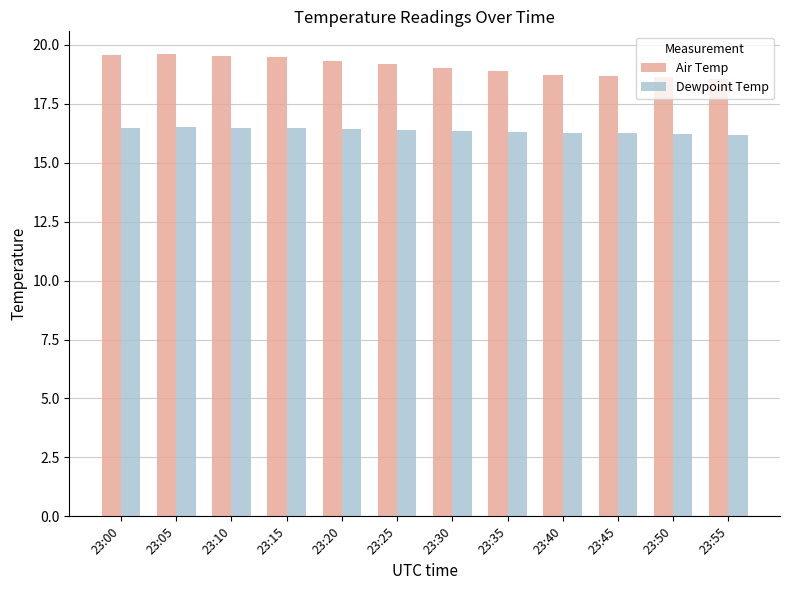

What is the maximum value for Air Temp?

19.6